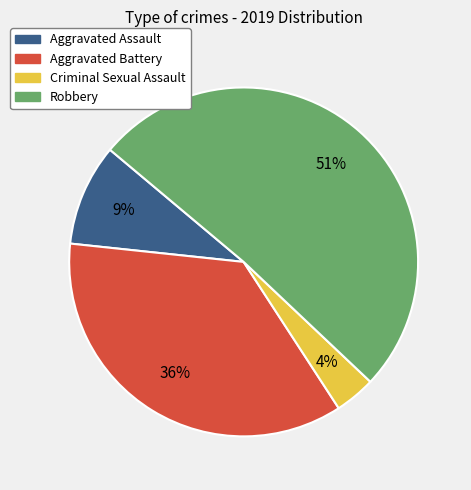

What percentage is the Criminal Sexual Assault slice, to the nearest percent?

4%